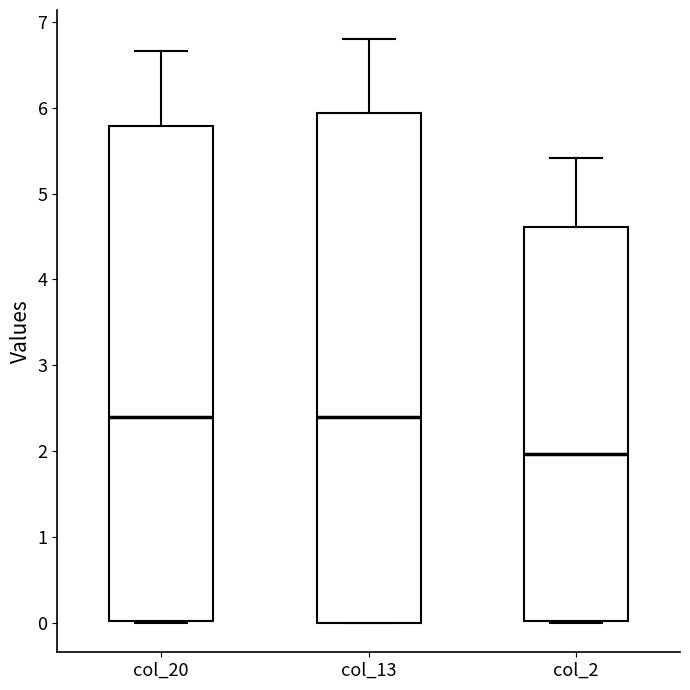

Which box is the tallest, from its lower edge to its upper edge?

col_13